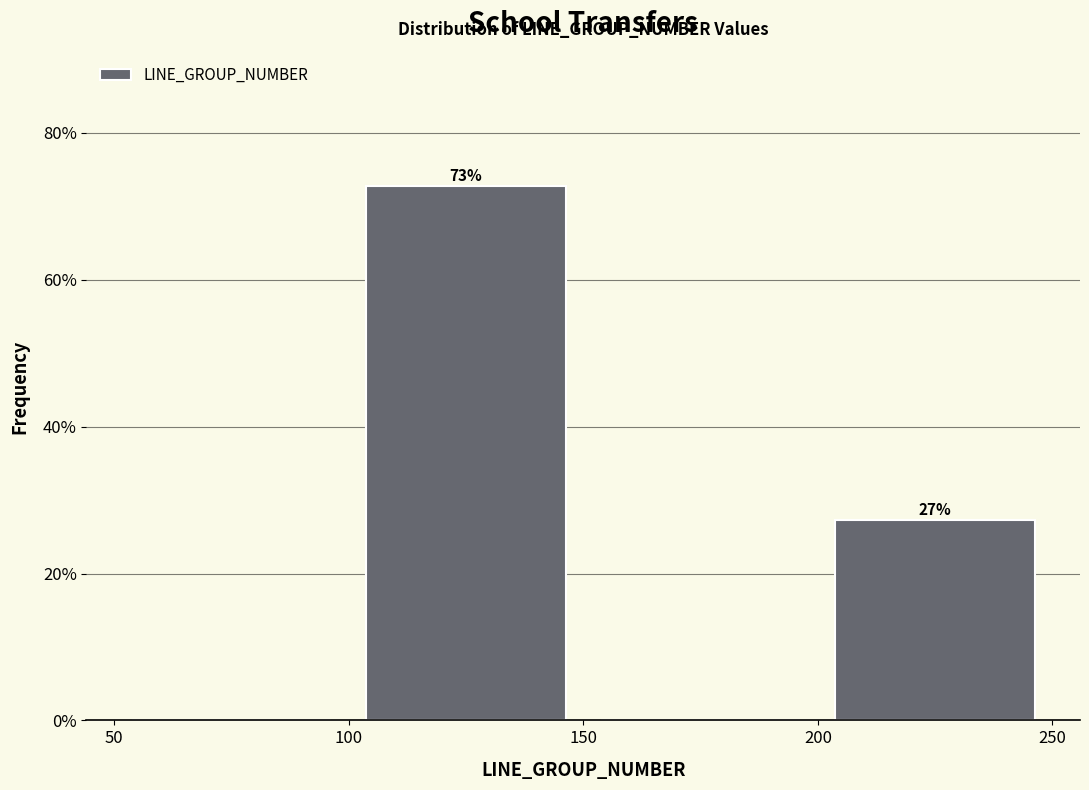

Over which range of the x-axis is the bar tallest?

100 to 150